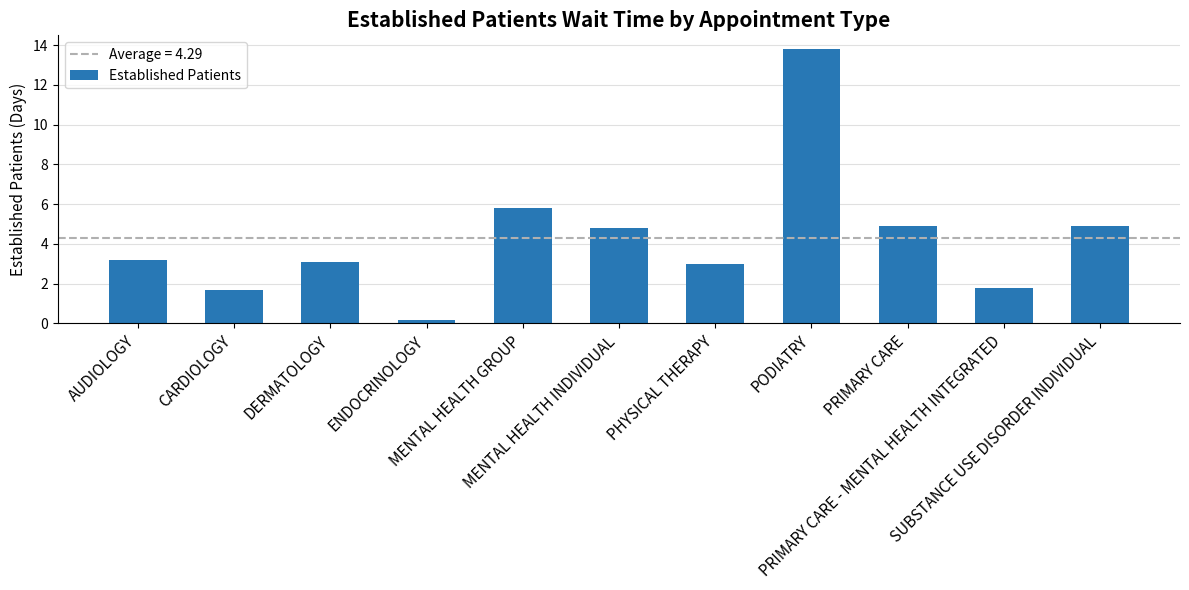

The value at DERMATOLOGY is 0.6. True or false?

False